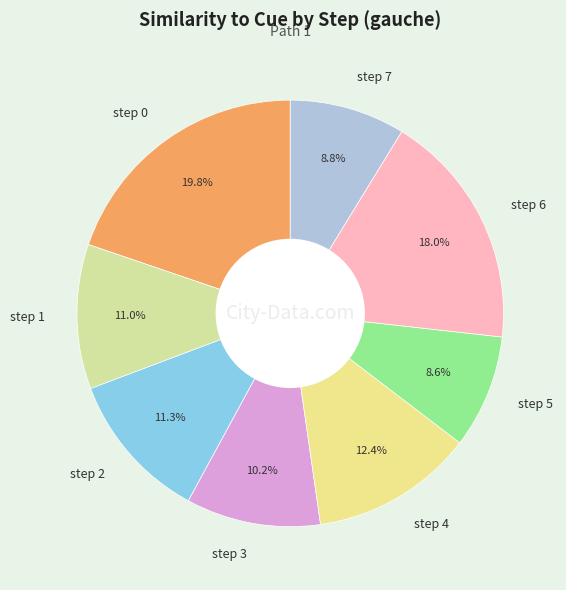

Which has a higher value, step 6 or step 4?

step 6